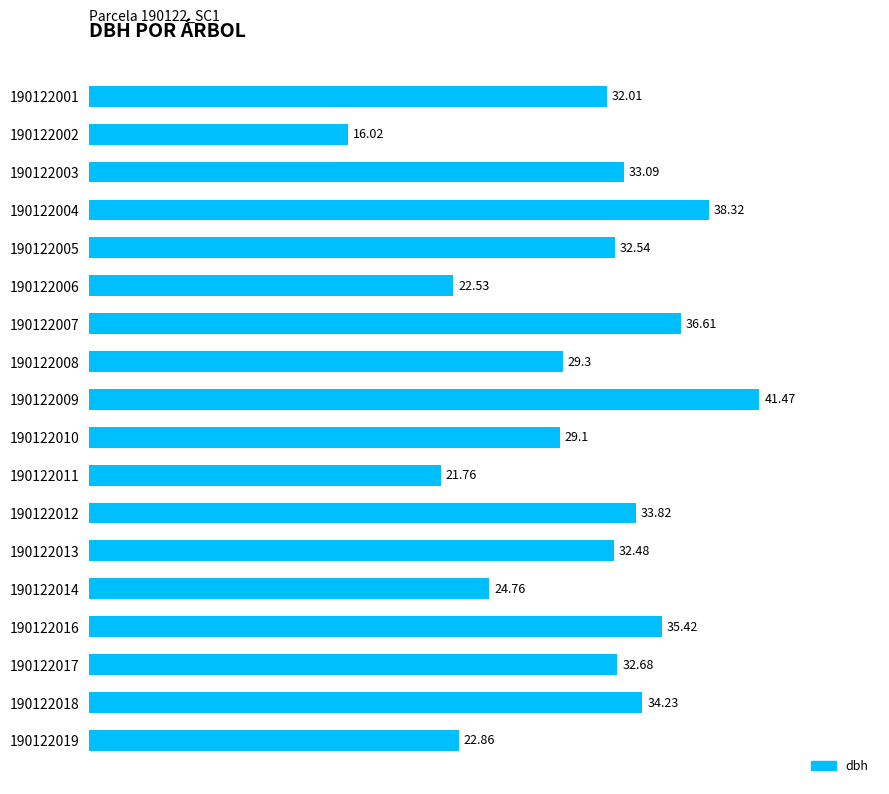

Which category has the highest value across all series?

190122009